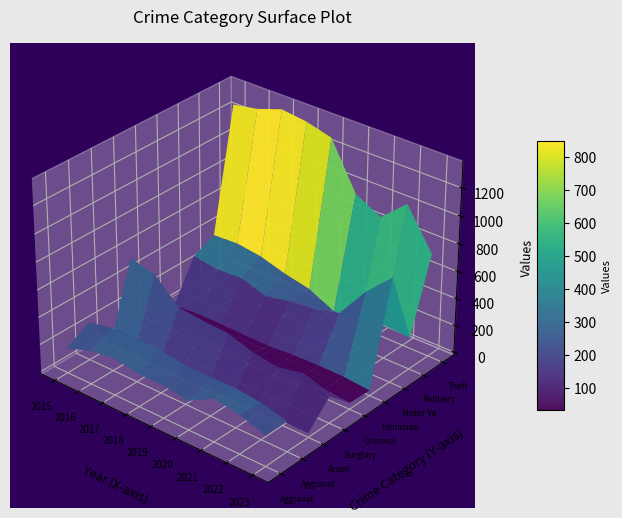

What is the sum of the Homicide values at 2022 and 2015?

49